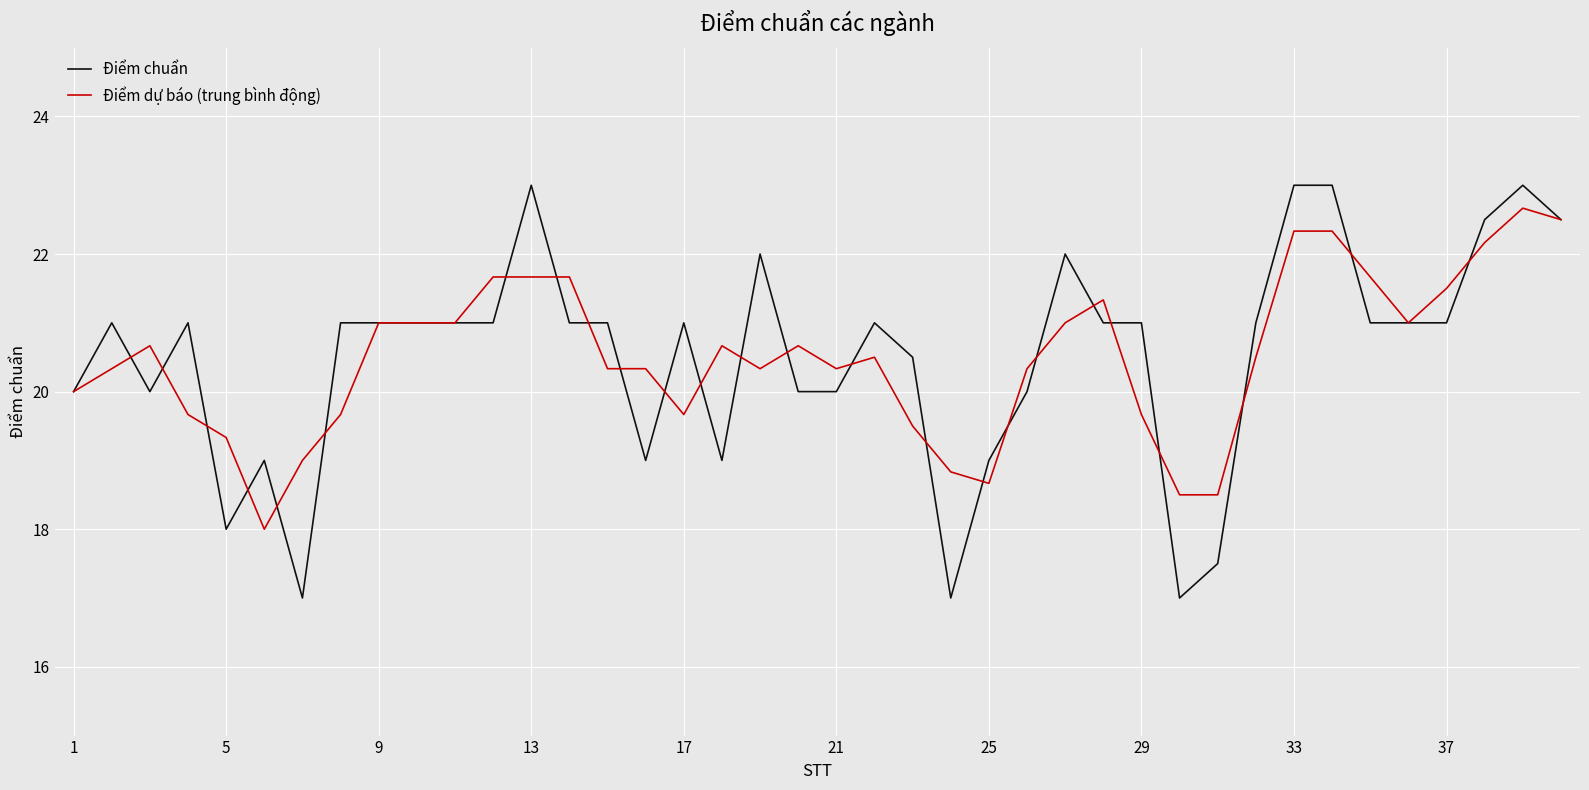

Which series has the largest range (max minus min)?

Điểm chuẩn